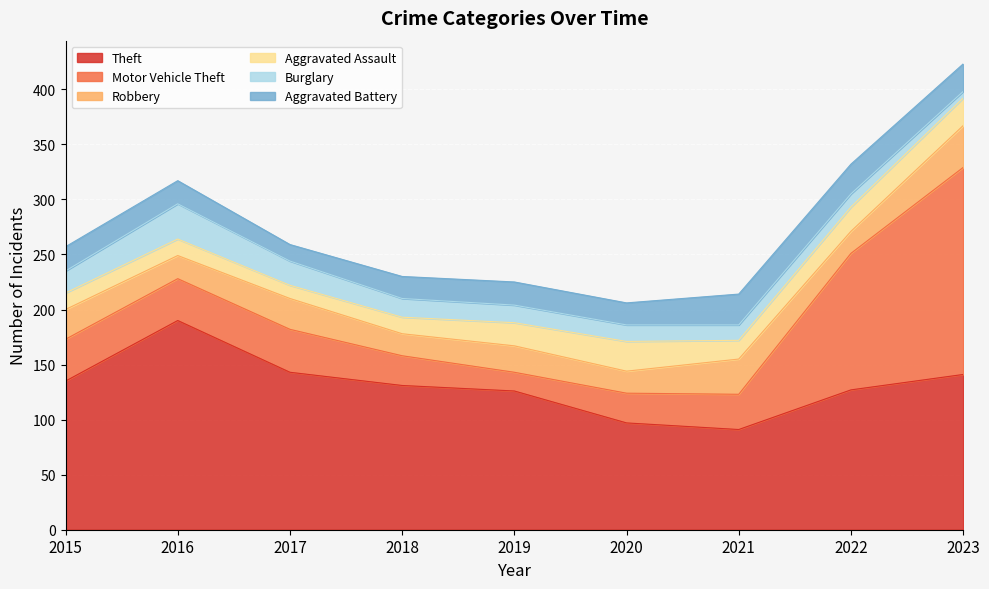

Between which two adjacent categories do Aggravated Assault and Robbery first intersect?

2019 and 2020